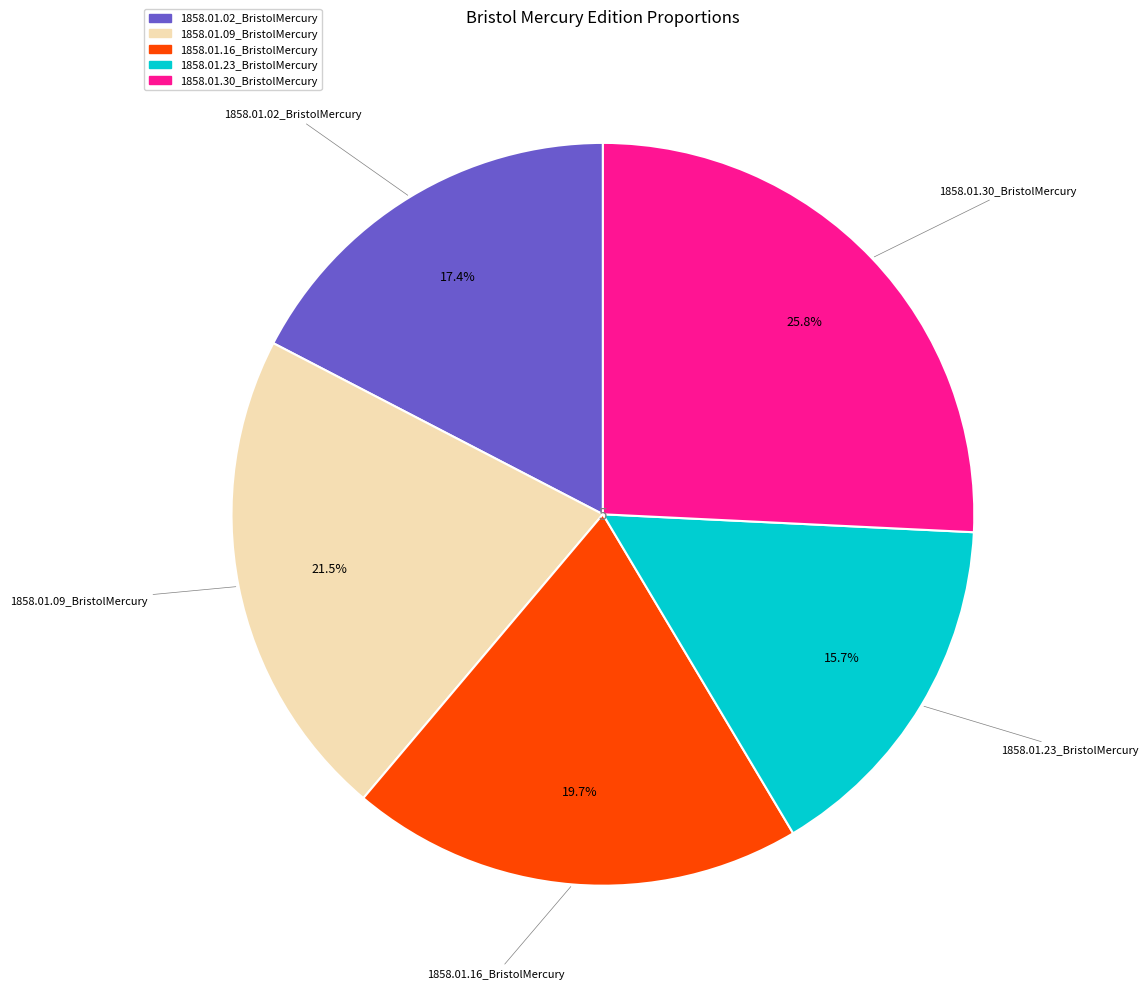

What portion of the pie excludes 1858.01.23_BristolMercury?

84.3%